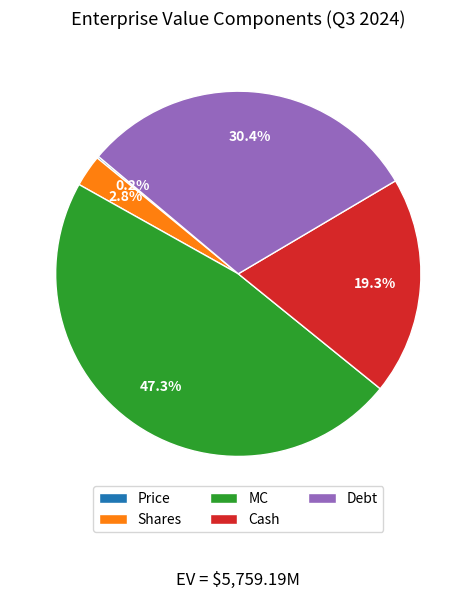

To the nearest percent, what portion does Cash represent?

19%